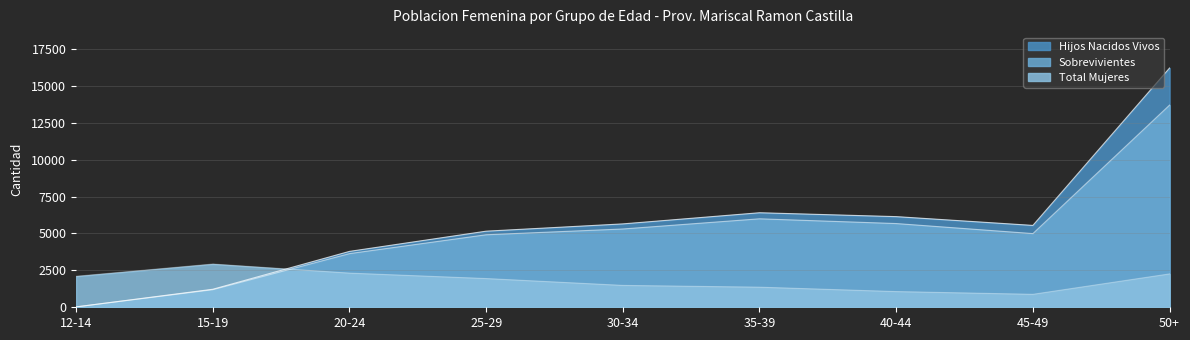

Does the chart display data point markers on the line(s)?

No